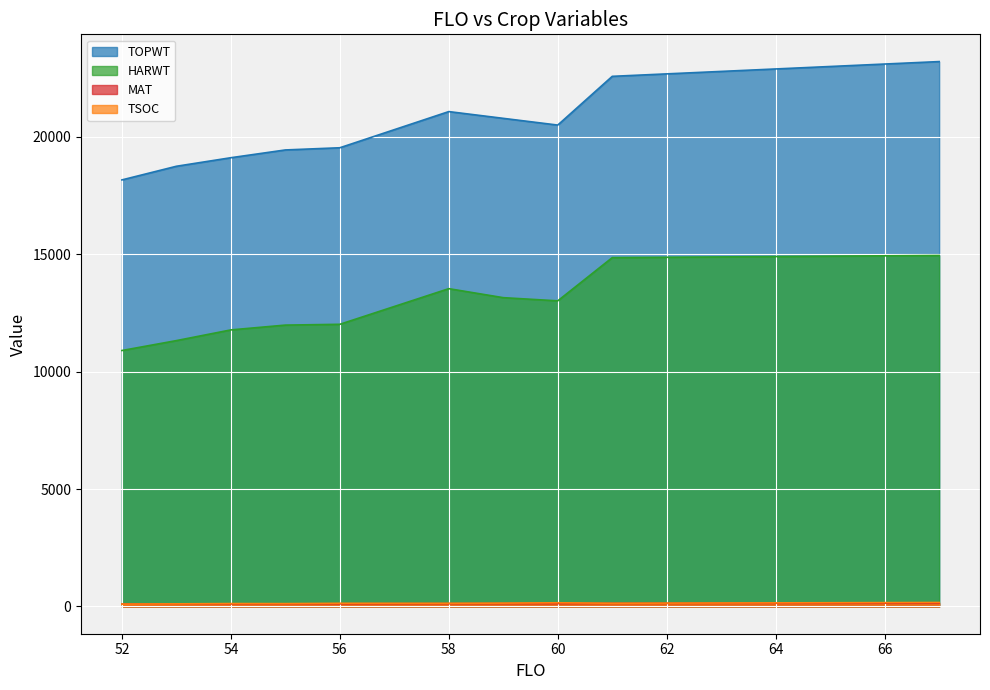

What is the sum of the HARWT values at 60 and 56?

25031.0